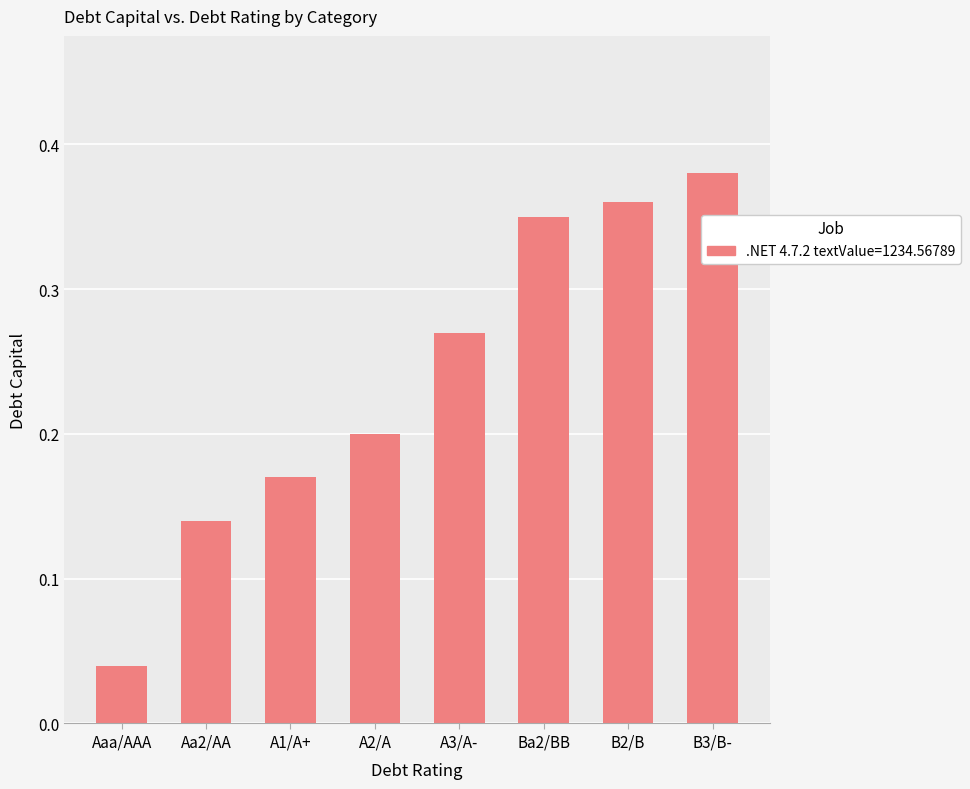

The value at Aaa/AAA is 0.2. True or false?

False